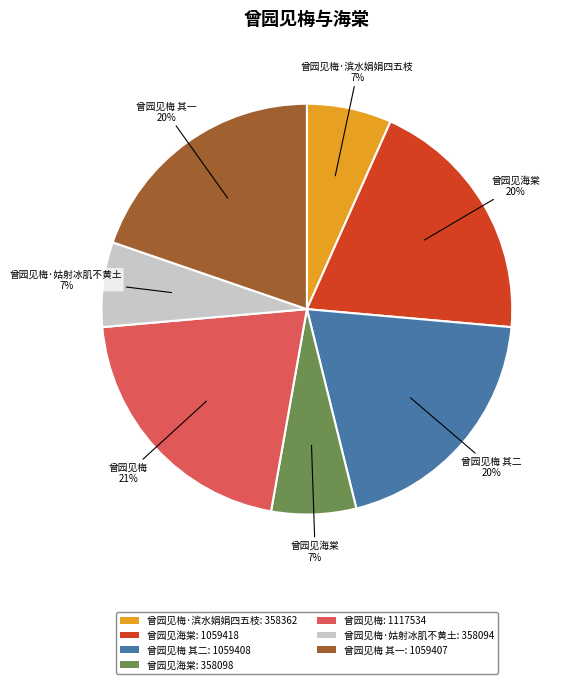

To the nearest percent, what portion does 曾园见梅: 1117534 represent?

21%